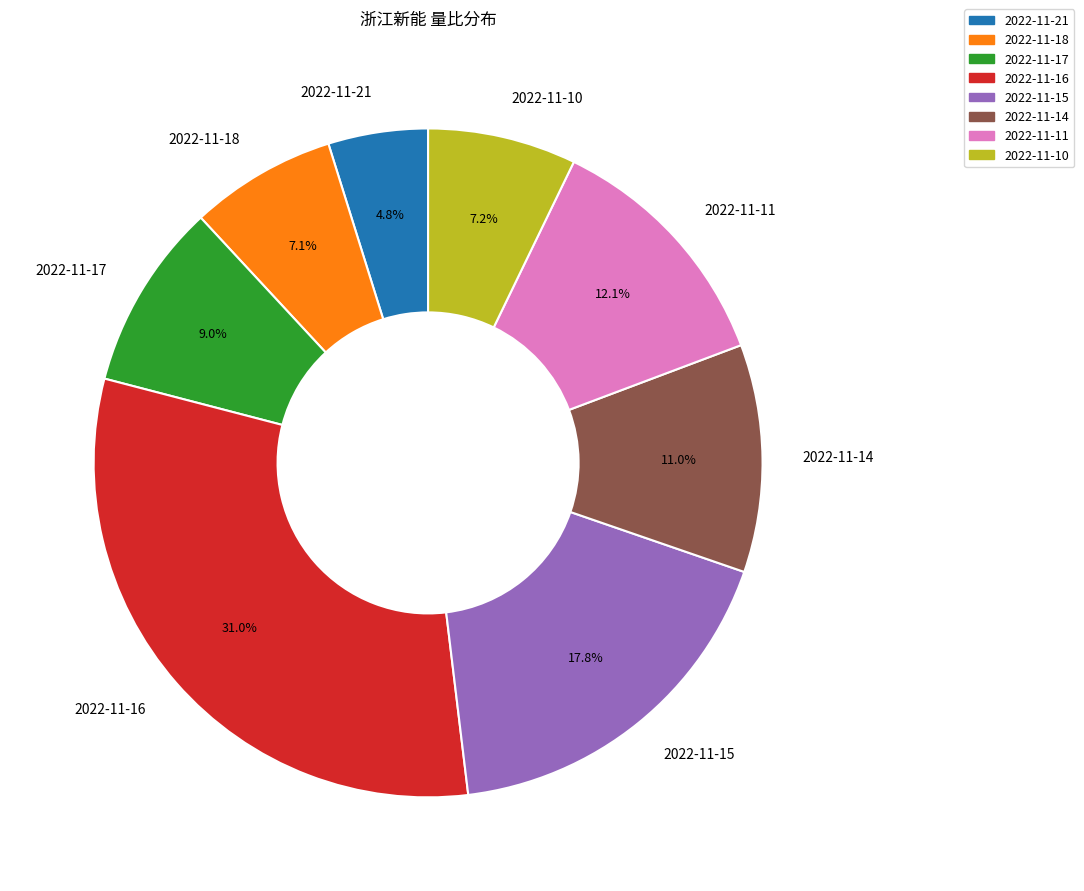

Is there a majority slice in this chart?

No